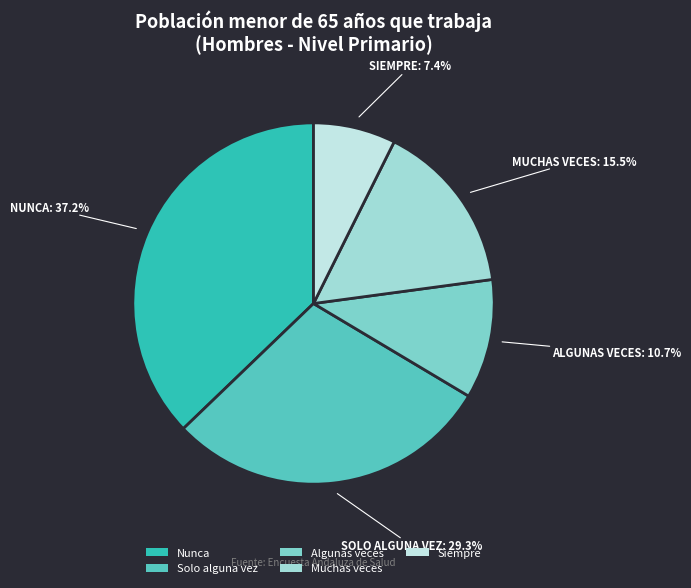

Is there a majority slice in this chart?

No